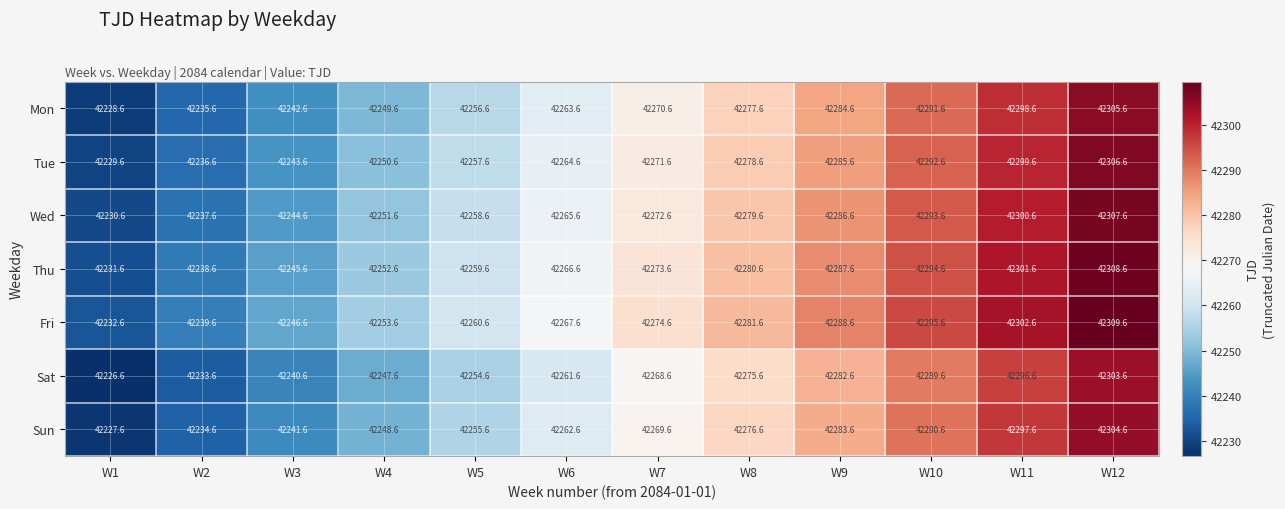

What is the spread (max minus min) of values at W7?

6.0